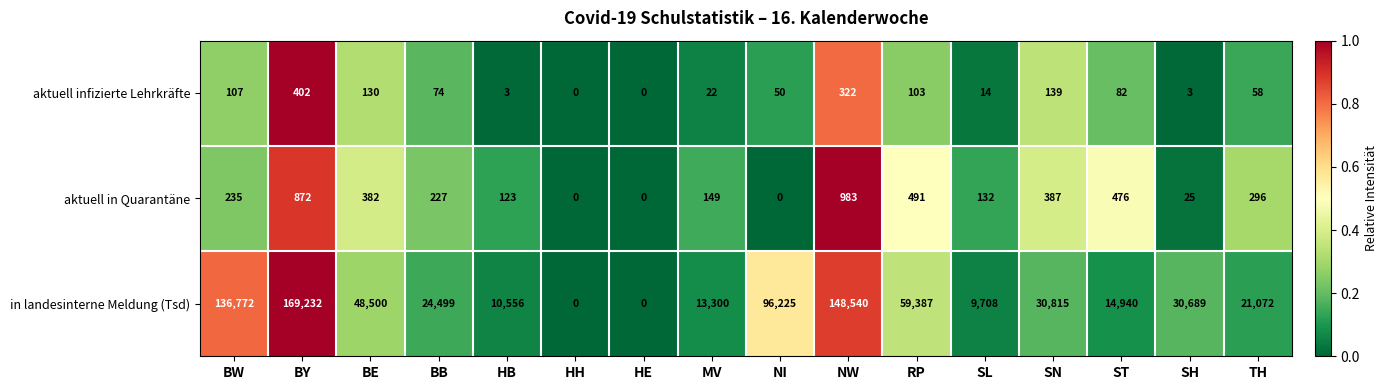

How many data points in aktuell infizierte Lehrkräfte are less than 74?

8